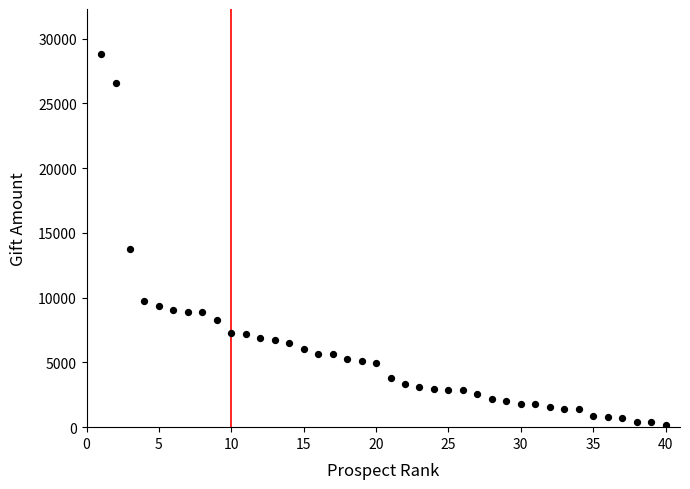

What is the range of X values (max minus min)?

39